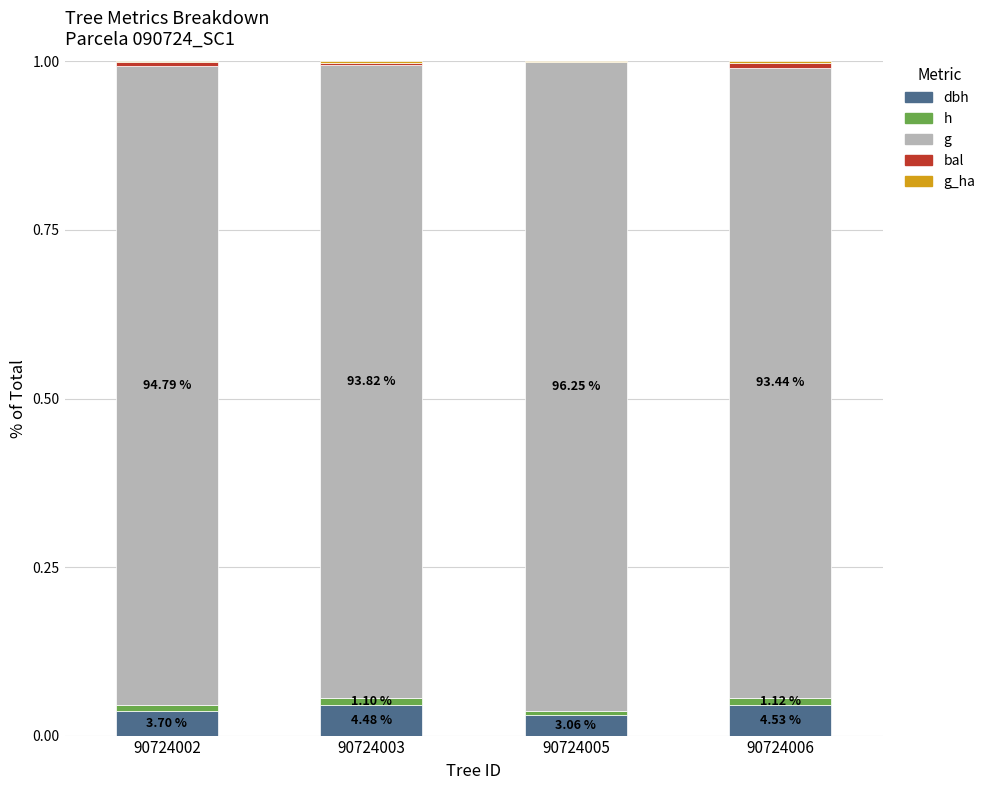

True or false: g_ha has a value of 0.0 at 90724006.

False